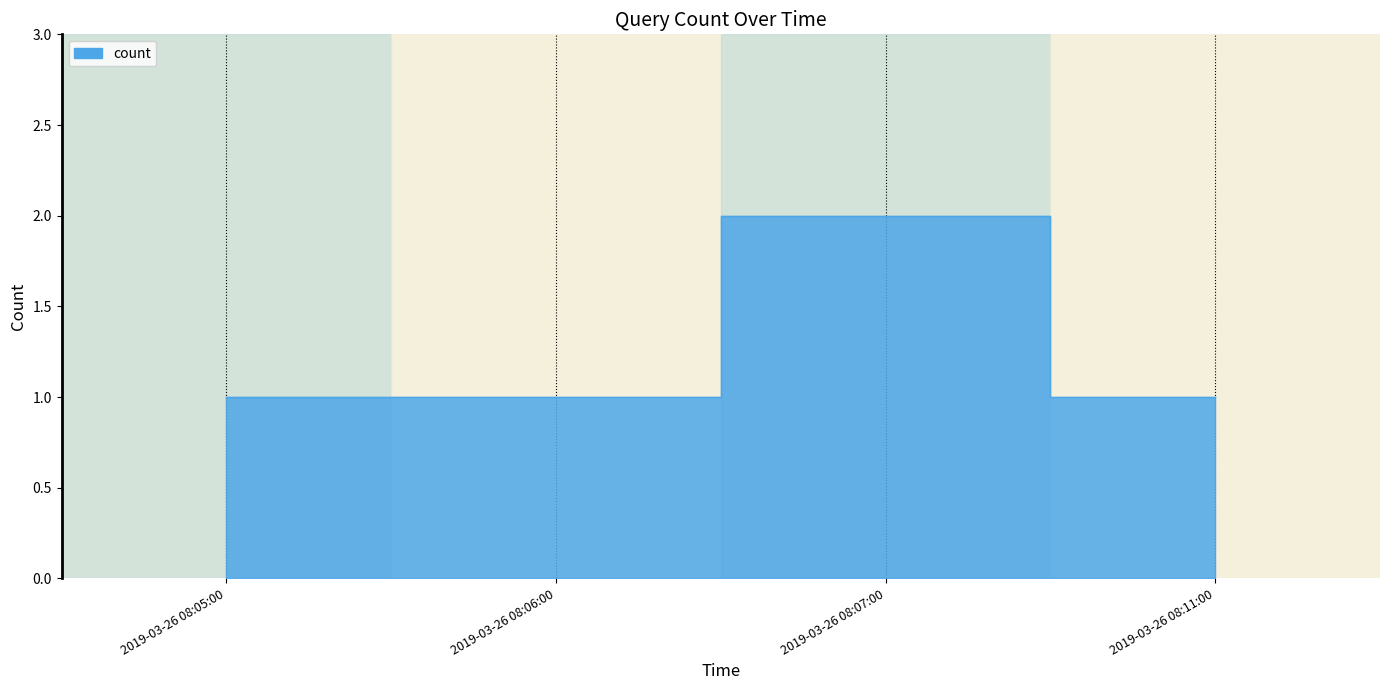

List the labels in order of value, largest first.

2019-03-26 08:07:00, 2019-03-26 08:05:00, 2019-03-26 08:06:00, 2019-03-26 08:11:00